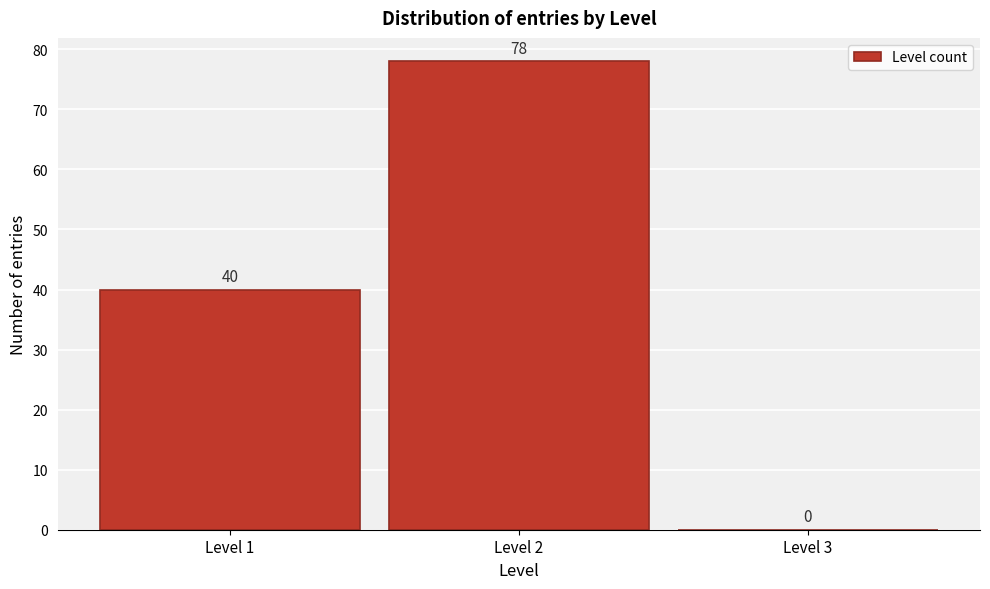

Reading left to right, extract all data points from this chart.

Level 1=40	Level 2=78	Level 3=0